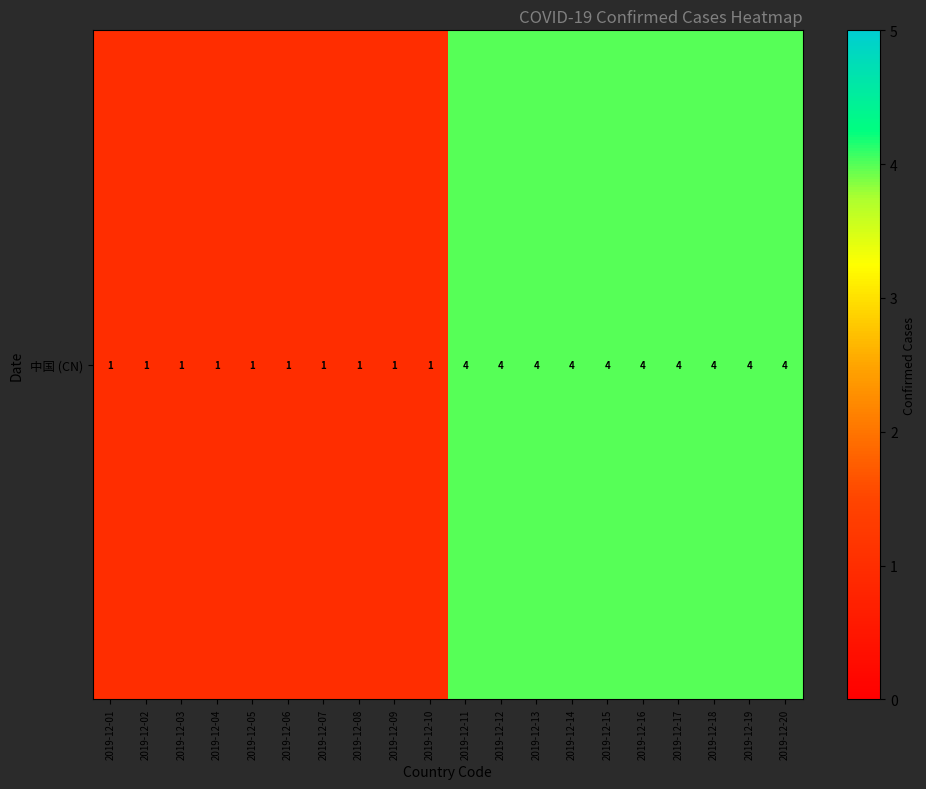

At which category does the chart reach its peak across all series?

2019-12-11